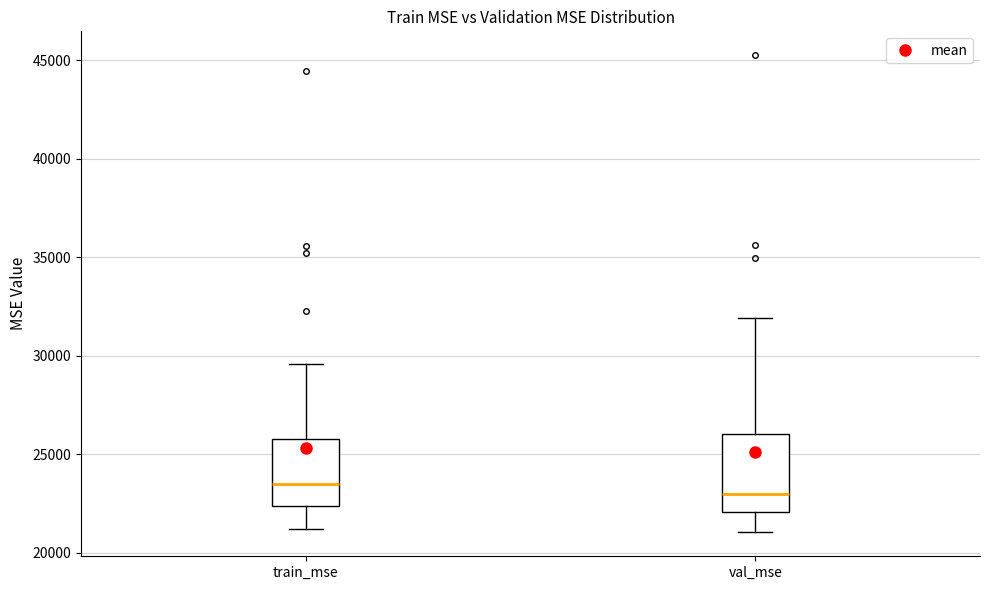

Reading left to right, transcribe this box plot: for each box, give where its median line is, the range the box spans, and where its two whiskers end, as read against the y-axis. The values are not printed on the chart, so give them approximately, as read against the axis.

train_mse: median 23500, box 22500 to 25500, whiskers 21000 to 29500
val_mse: median 23000, box 22000 to 26000, whiskers 21000 to 32000